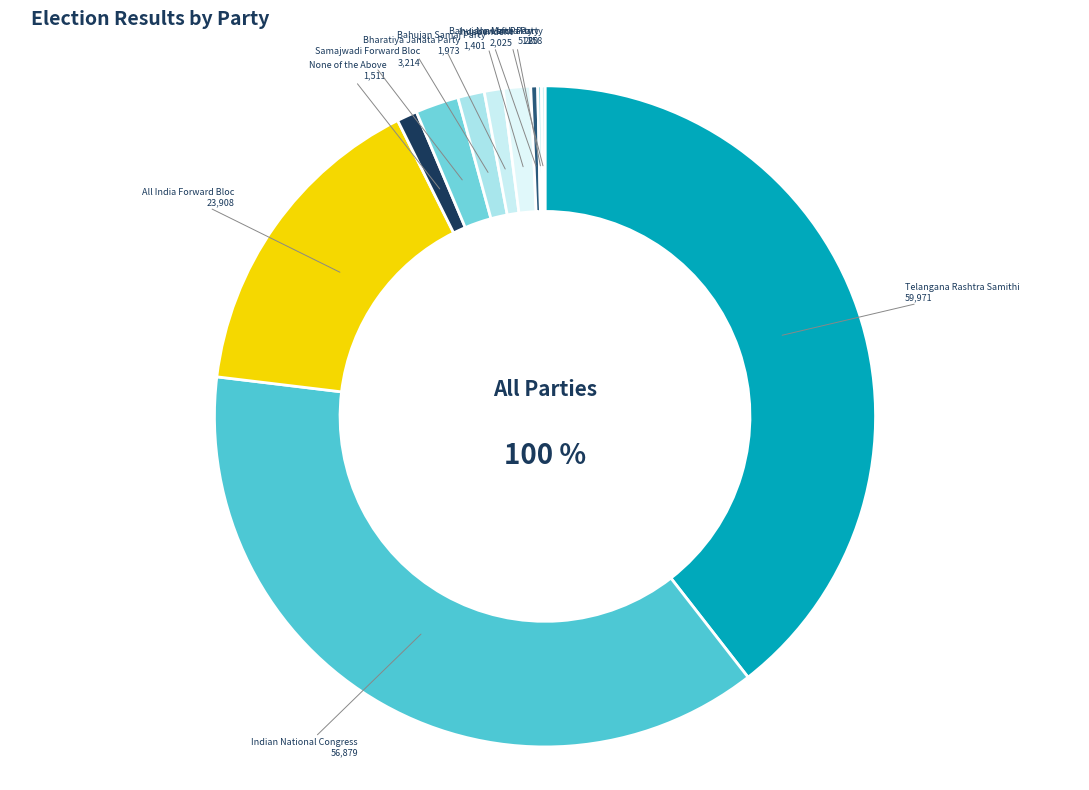

What is the largest slice in the pie chart?

Telangana Rashtra Samithi